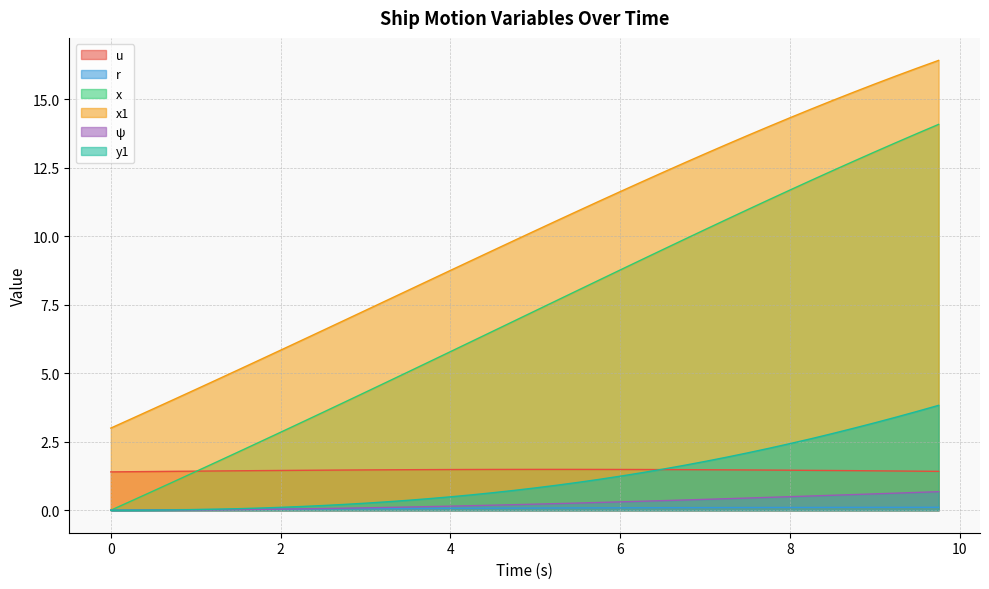

What is the label of the 15th point from the left?

3.5